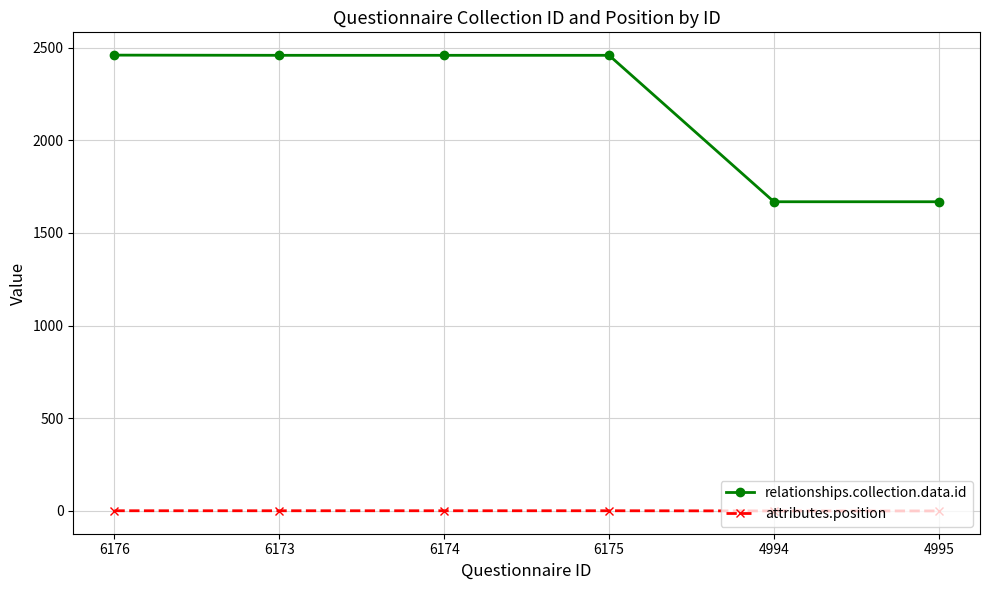

What is the difference between the attributes.position values at 4995 and 6175?

1